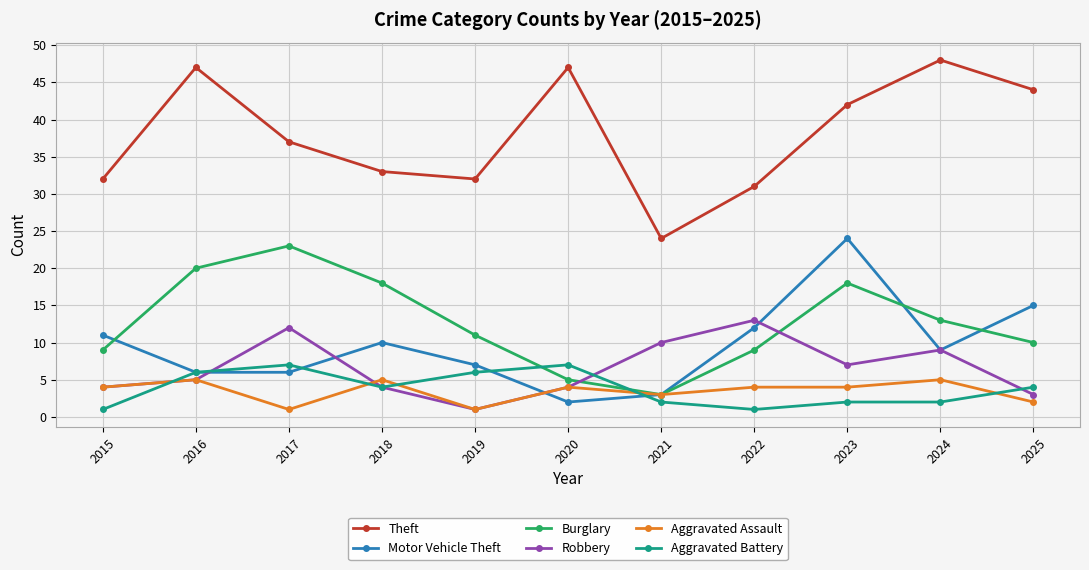

What is the sum of the Aggravated Battery values at 2022 and 2020?

8